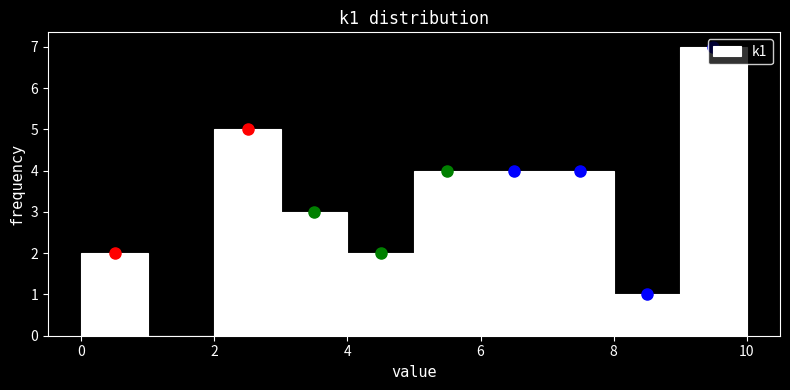

Over which range of the x-axis is the bar tallest?

9 to 10